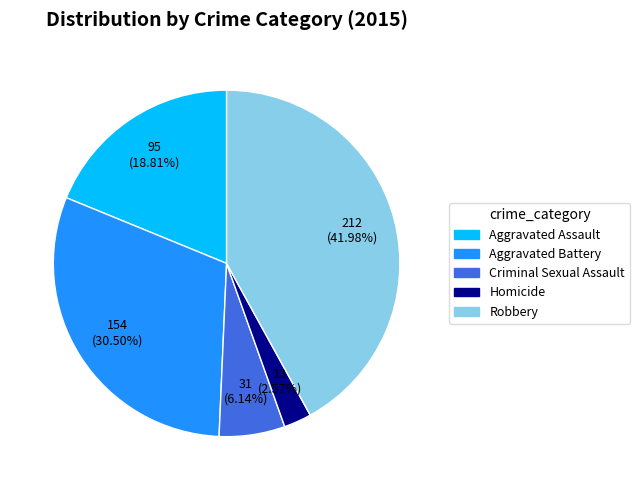

Which slice is the smallest?

Homicide